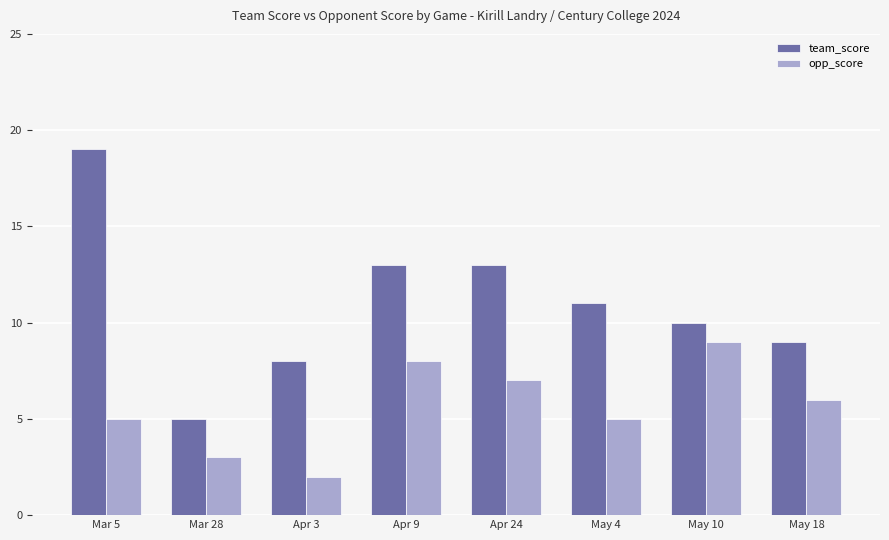

What position from the left is Mar 28?

2